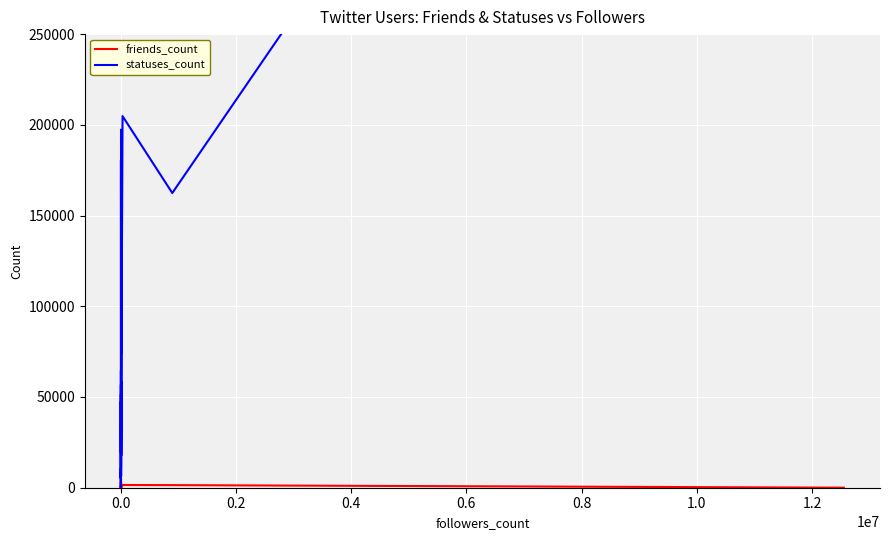

What is the label of the 8th point from the left?

1.2